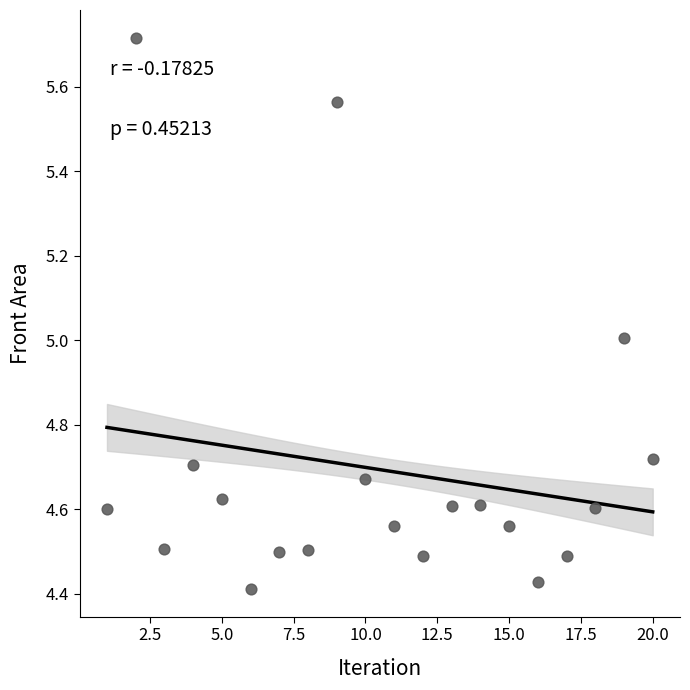

What is the range of X values (max minus min)?

19.0